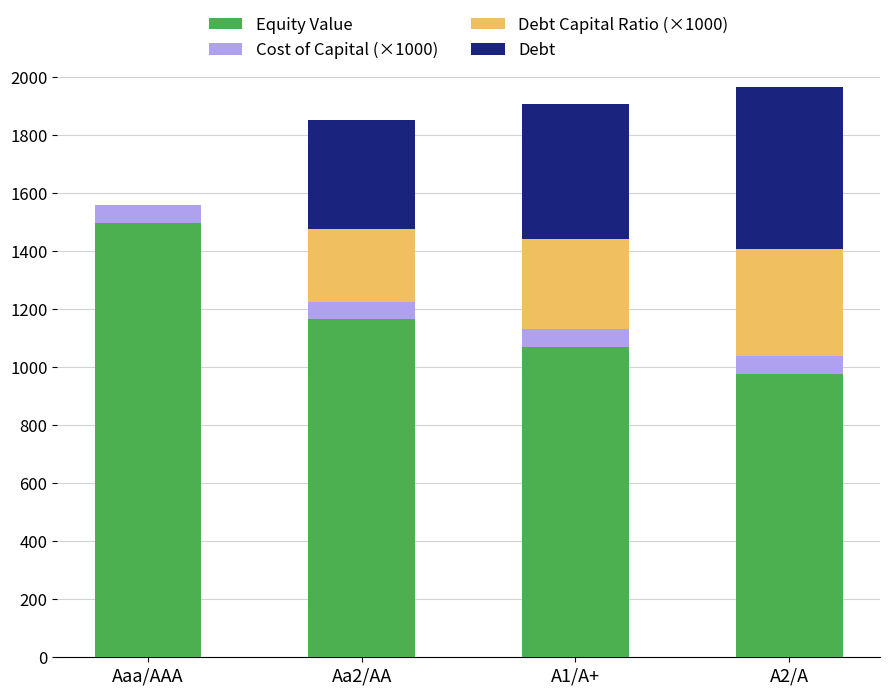

Count the number of categories in the chart.

4